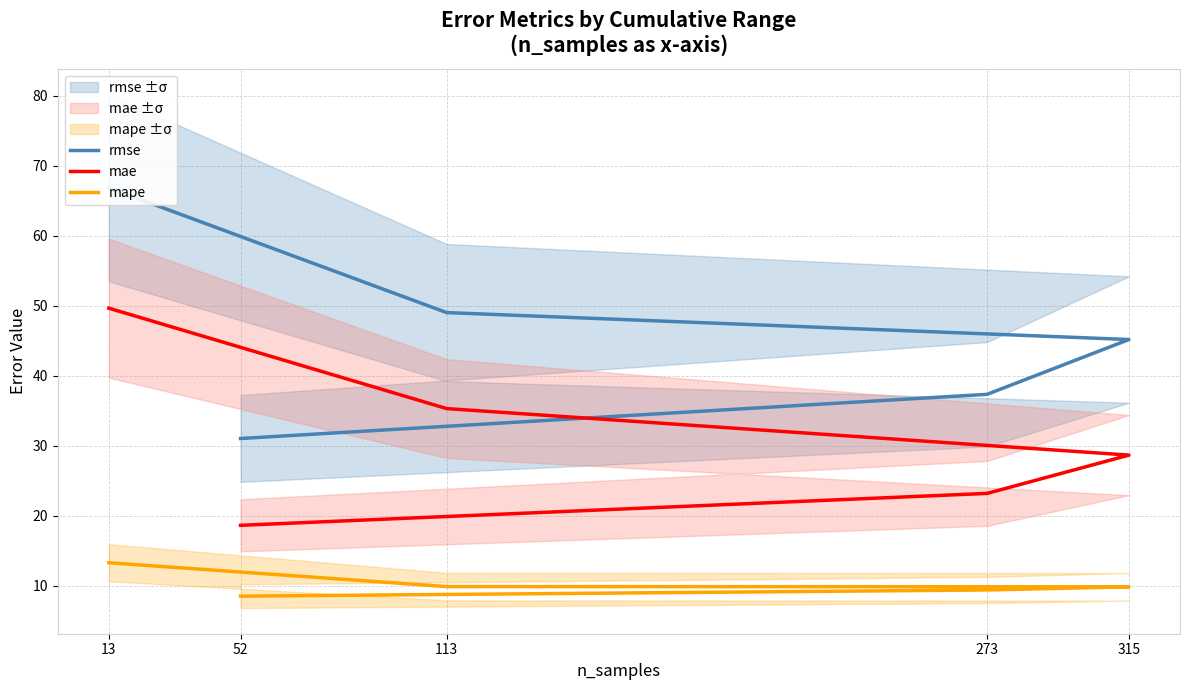

What is the smallest value displayed?

8.5